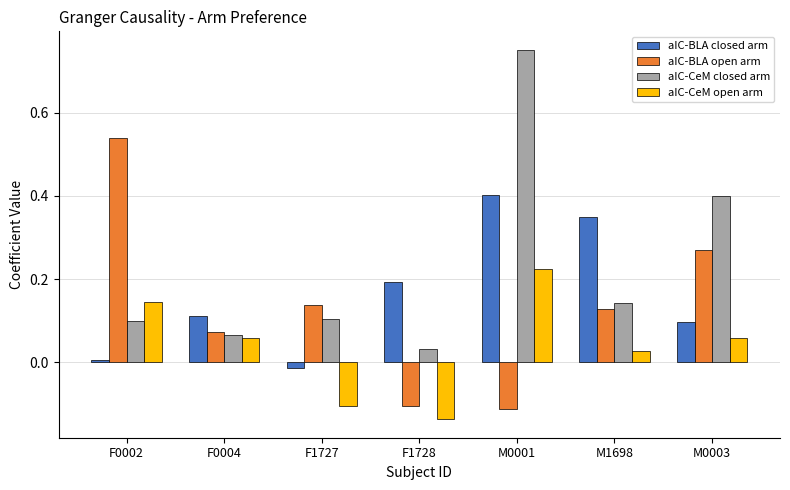

What is the label of the 4th bar from the right?

F1728